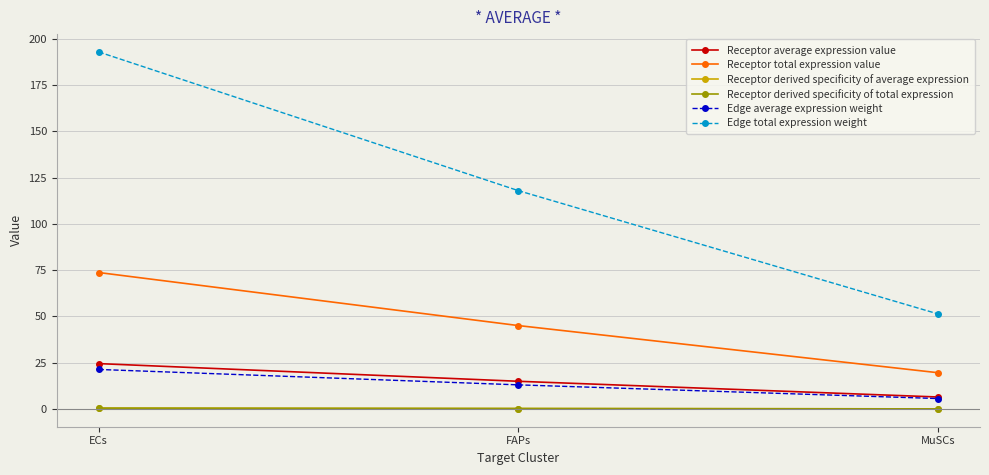

Where is Receptor total expression value nearest to the value 46?

FAPs